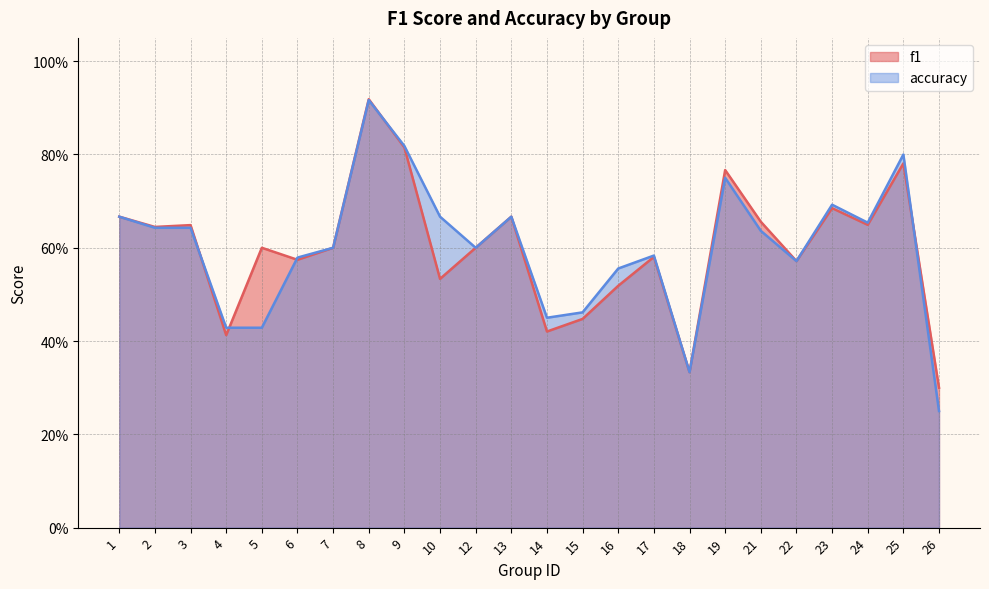

At which category does the chart reach its peak across all series?

8